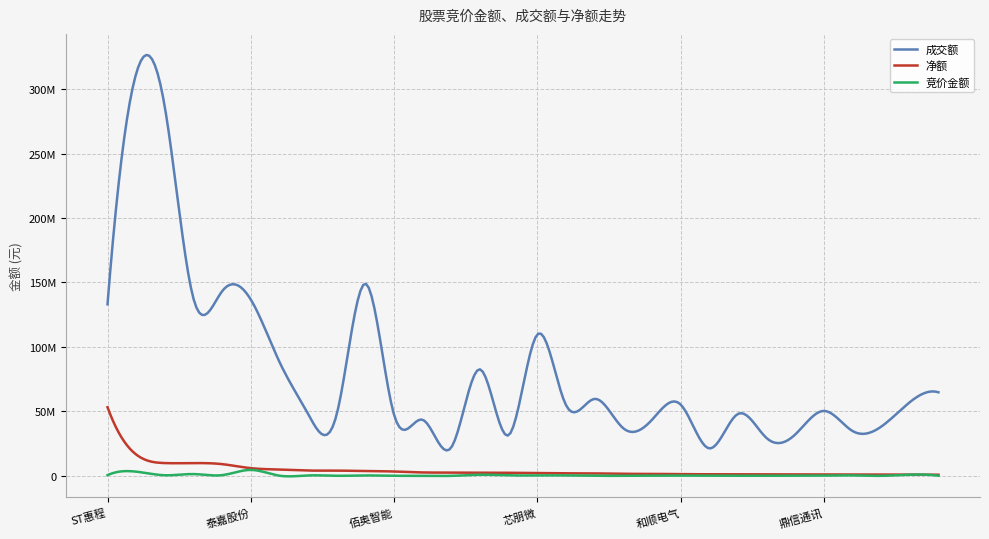

What are all the series names shown in the legend?

成交额, 净额, 竞价金额